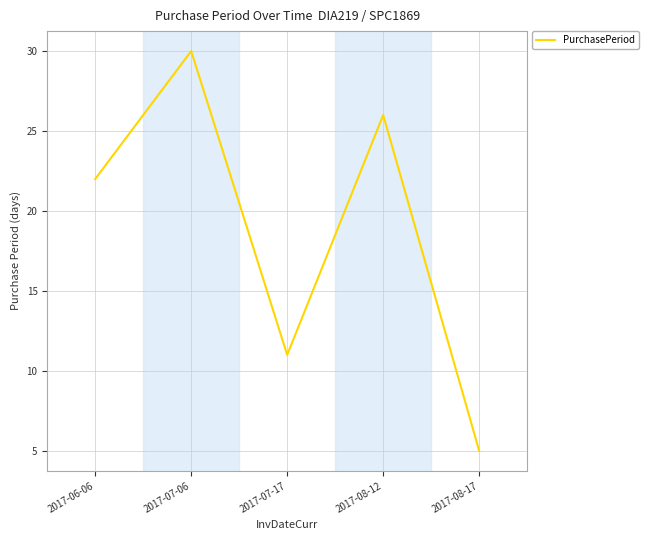

Read the value at 2017-08-12.

26